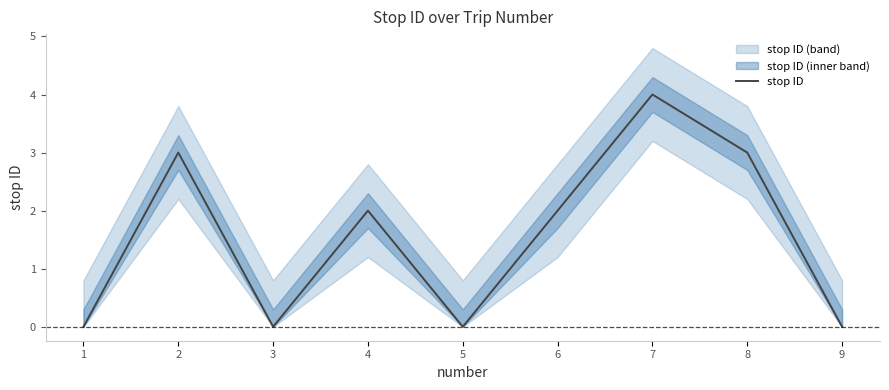

Does the chart display data point markers on the line(s)?

No